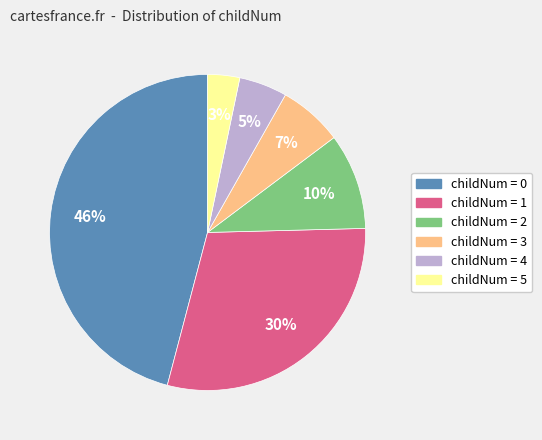

To the nearest percent, what is the average slice percentage?

17%